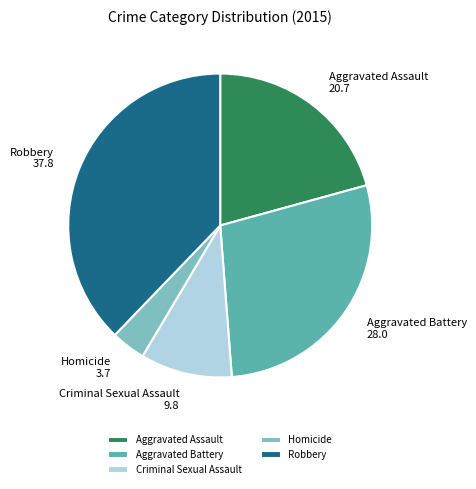

Which slice is the smallest?

Homicide